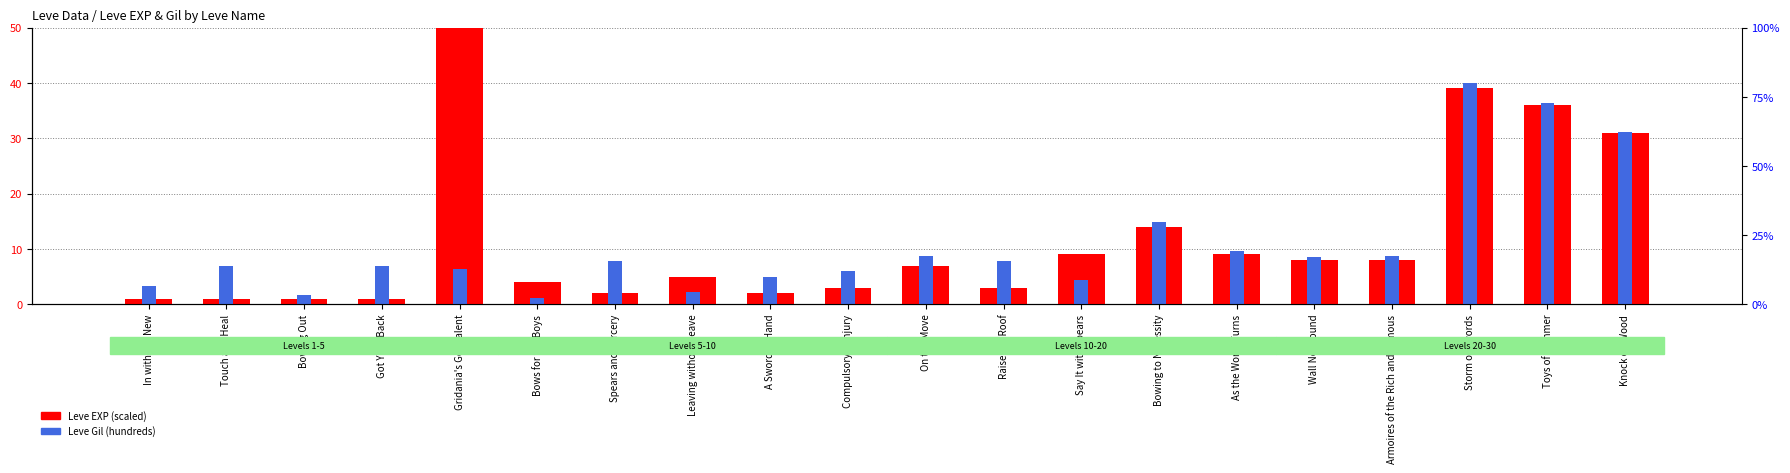

Reading right to left, extract all data points from this chart.

Leve EXP (scaled): 31.0	36.0	39.0	8.0	8.0	9.0	14.0	9.0	3.0	7.0	3.0	2.0	5.0	2.0	4.0	630.0	1.0	1.0	1.0	1.0
Leve Gil (hundreds): 31.1	36.4	40.0	8.7	8.6	9.5	14.9	4.3	7.8	8.8	6.0	4.9	2.2	7.9	1.1	6.3	6.9	1.6	6.9	3.3